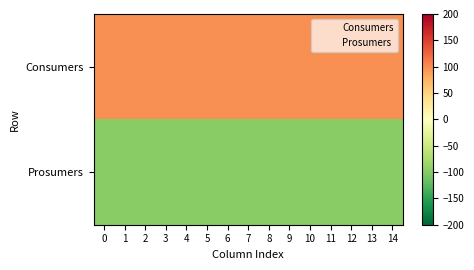

Rank the series at 5 from lowest to highest value.

row_1, row_0